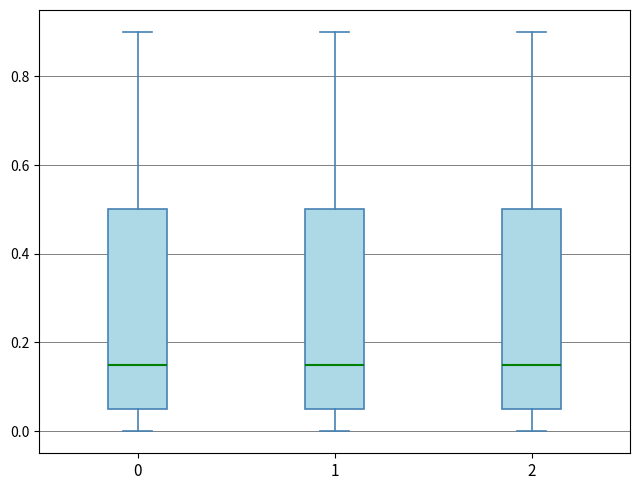

Where does the median line of the box at x = 1 sit on the y-axis? The values are not printed on the chart, so give them approximately, as read against the axis.

0.16